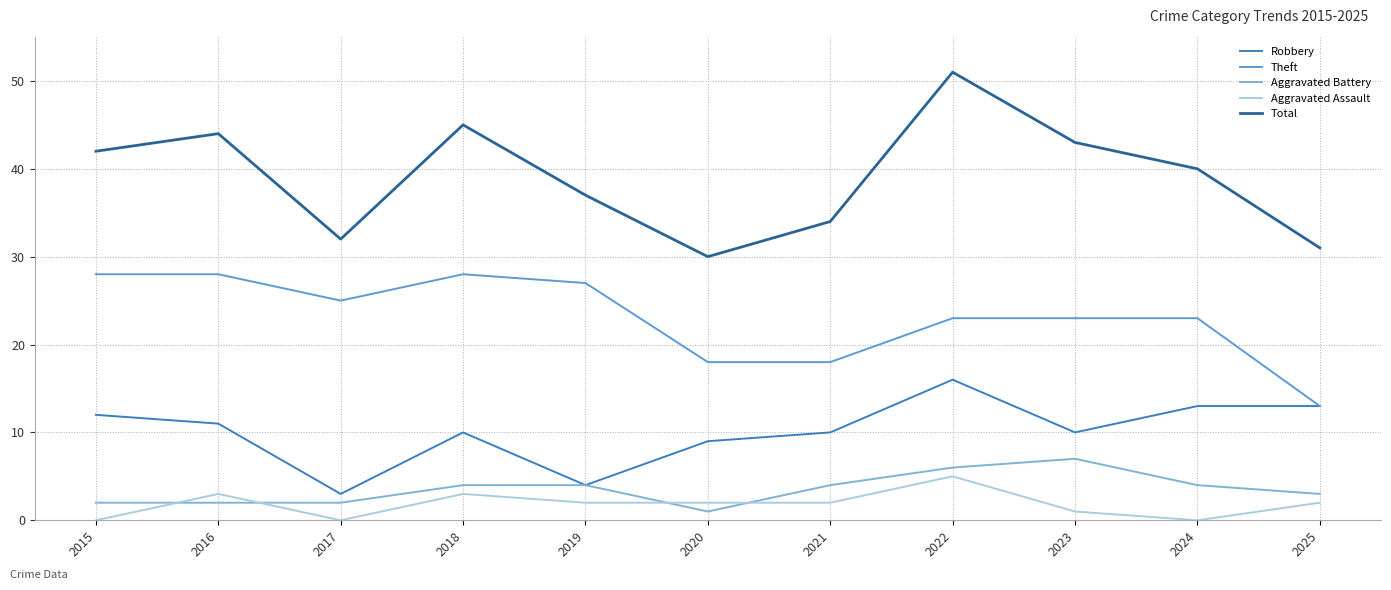

Where is the first local minimum for Total?

2017